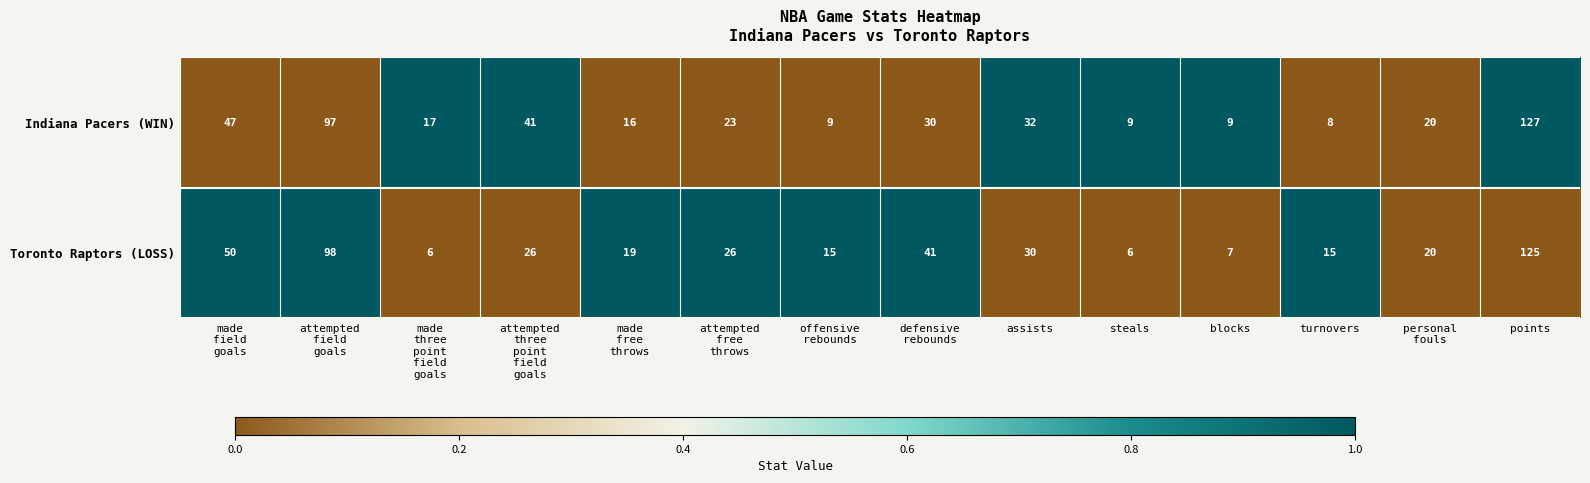

Reading right to left, transcribe all the data shown in this chart.

Indiana Pacers (WIN): 127	20	8	9	9	32	30	9	23	16	41	17	97	47
Toronto Raptors (LOSS): 125	20	15	7	6	30	41	15	26	19	26	6	98	50